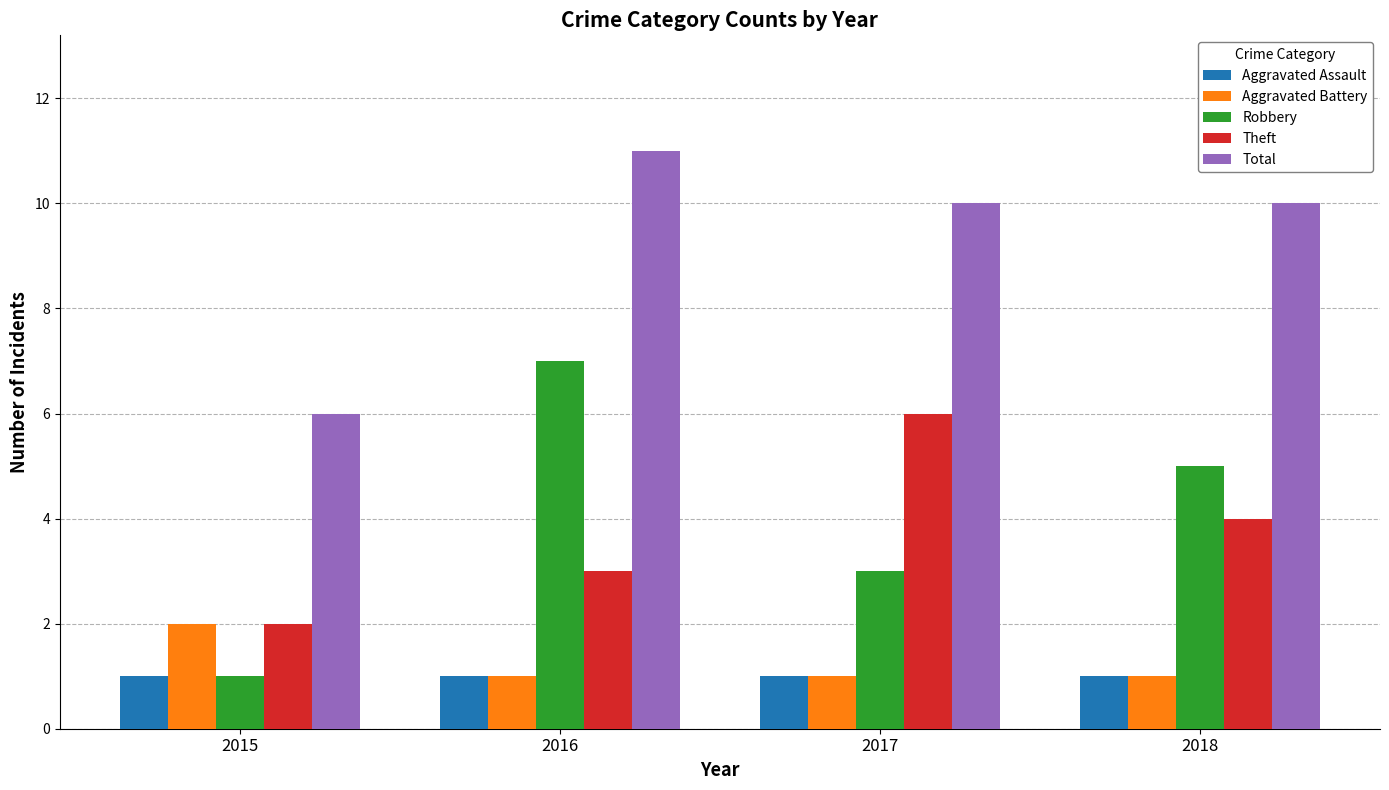

What is the maximum value for Total?

11